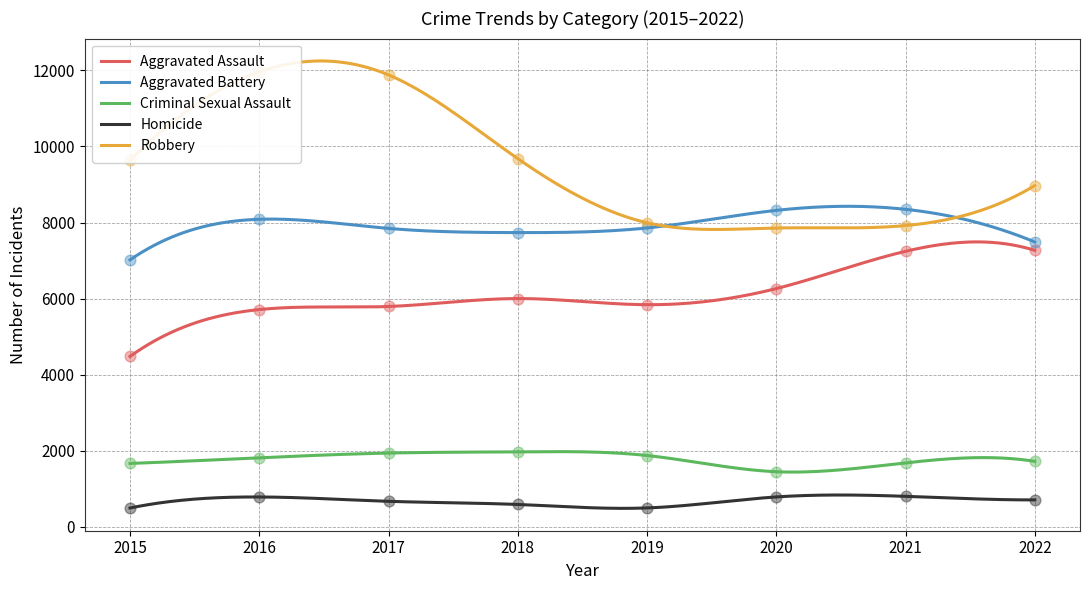

What is the total value across all series at 2022?

26160